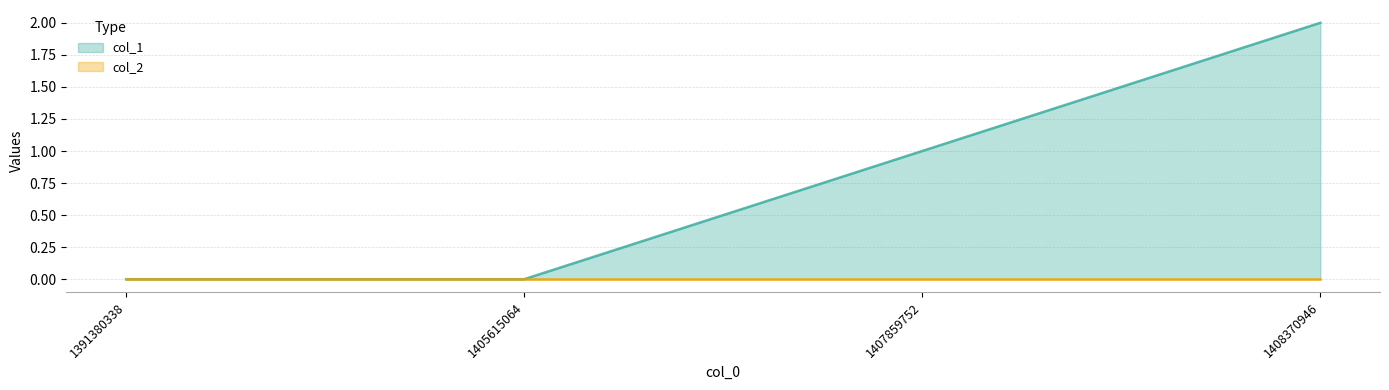

Rank the categories by value from highest to lowest.

1408370946, 1407859752, 1391380338, 1405615064